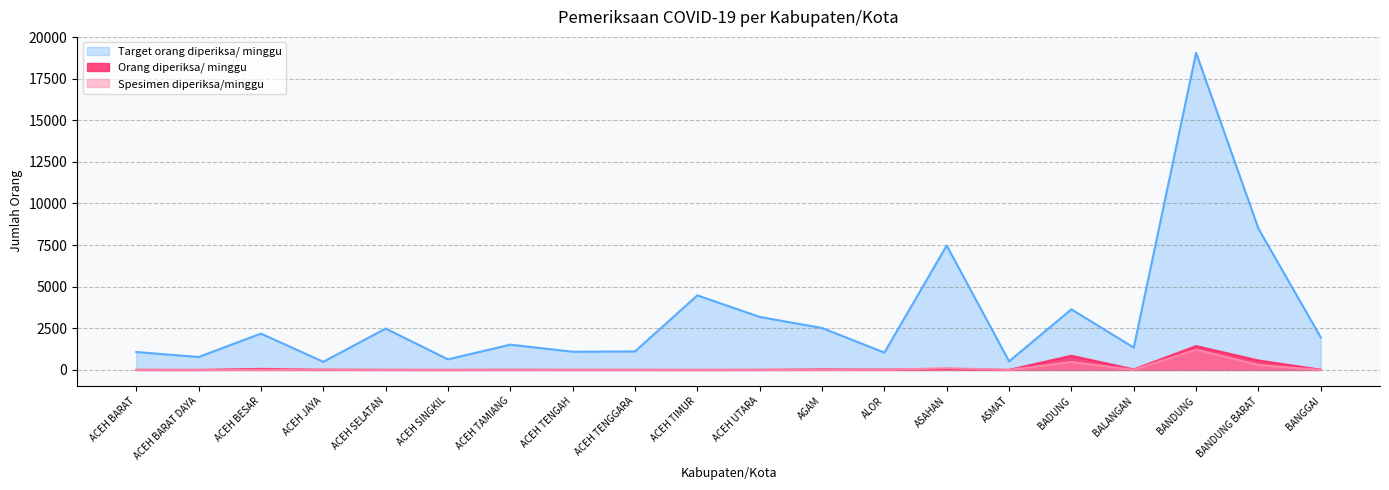

Is it true that Spesimen diperiksa/minggu equals 0 at ACEH TIMUR?

True